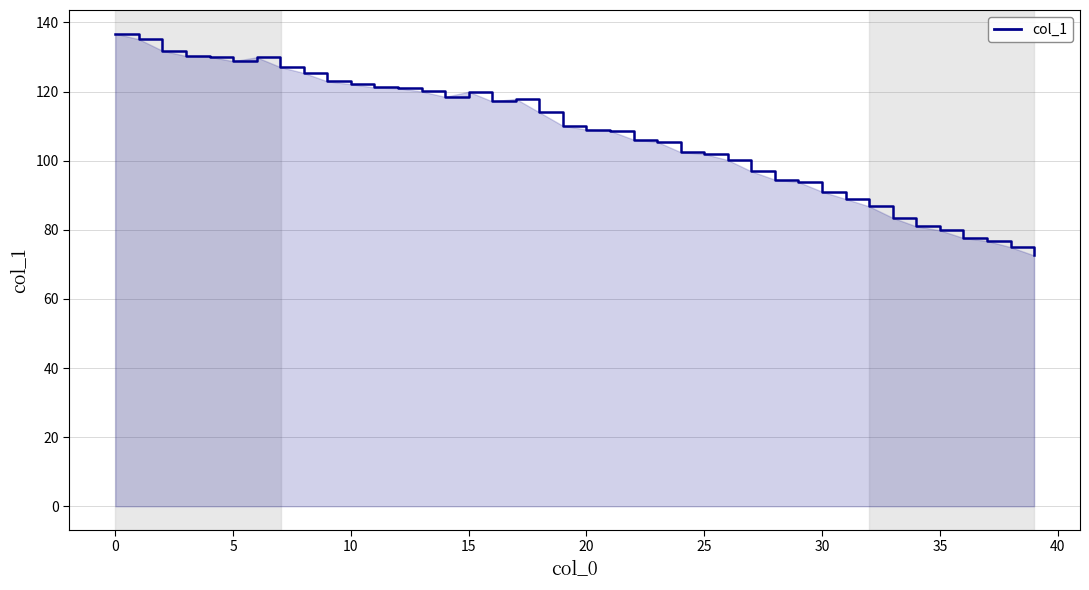

What is the approximate value at 30?

91.0